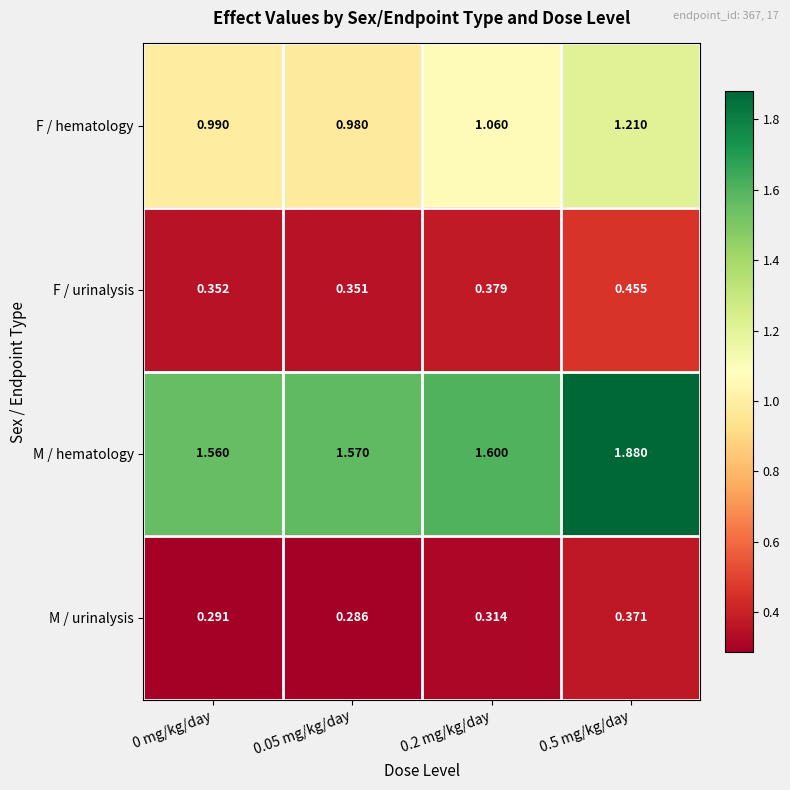

Which series has the widest spread of values?

M / hematology